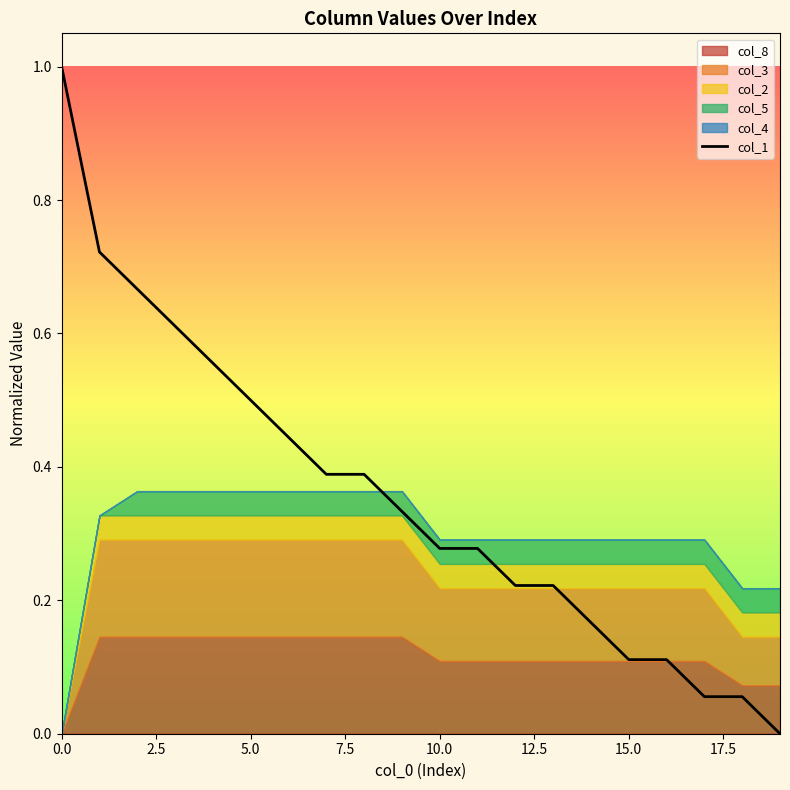

What is the maximum value for col_1?

1.0